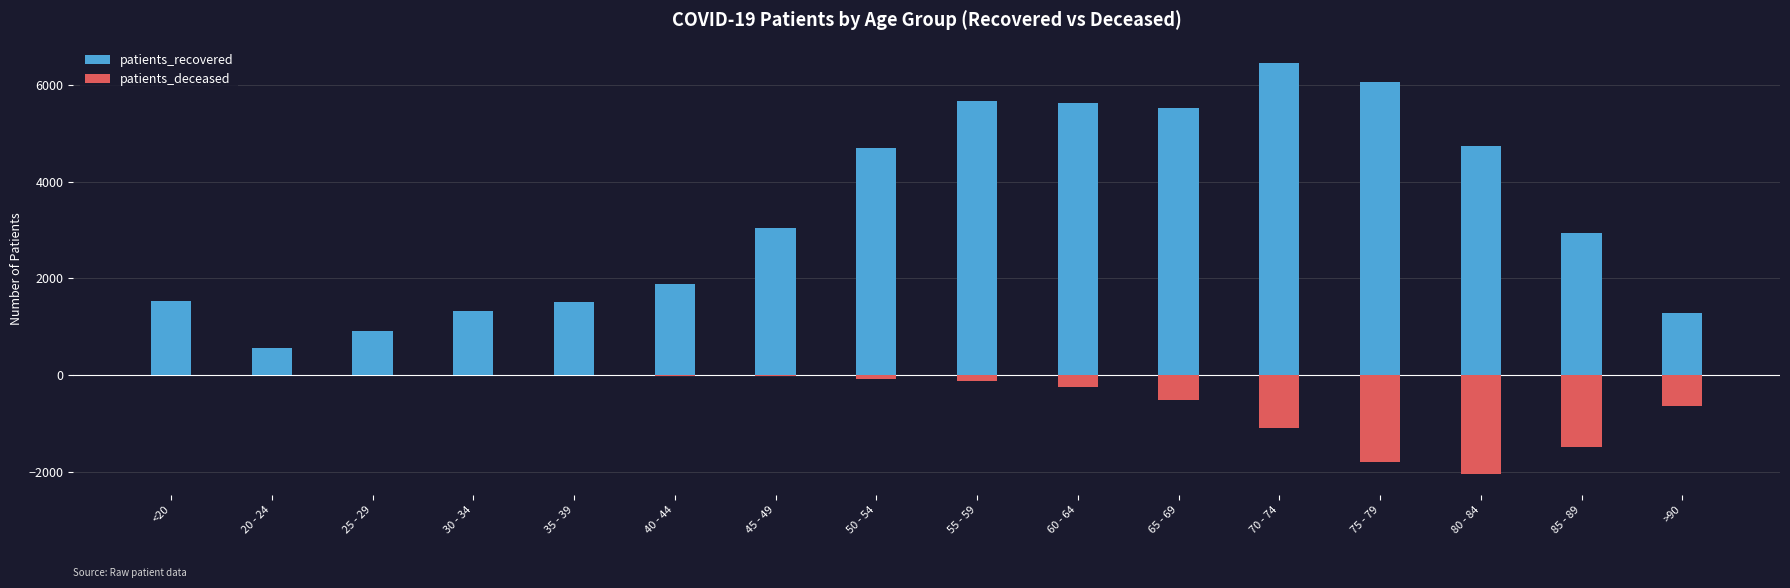

What is the difference between the patients_deceased values at 20 - 24 and >90?

632